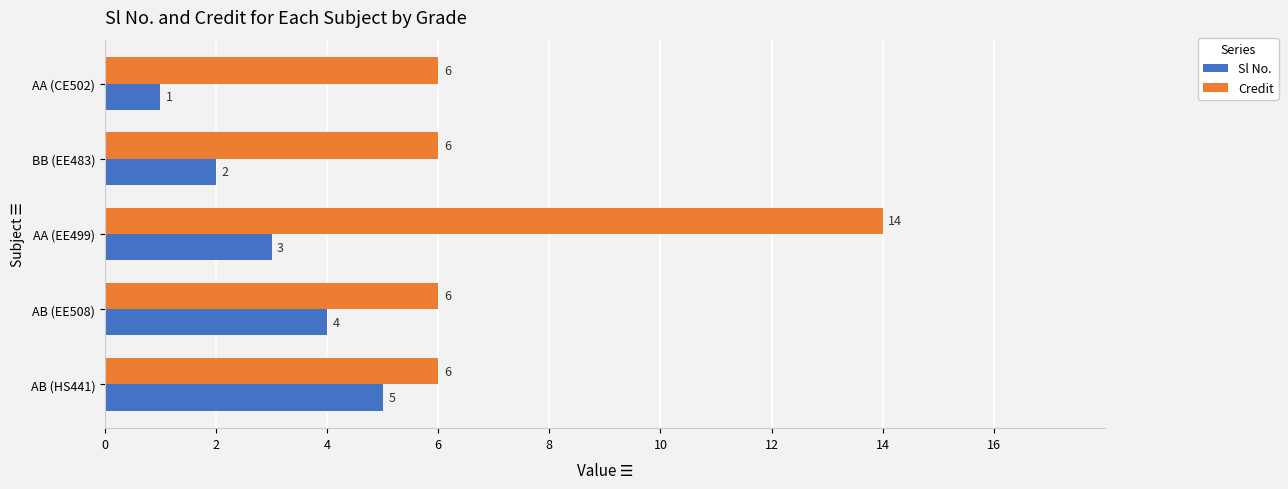

What is the difference between the highest and lowest values at AA (CE502)?

5